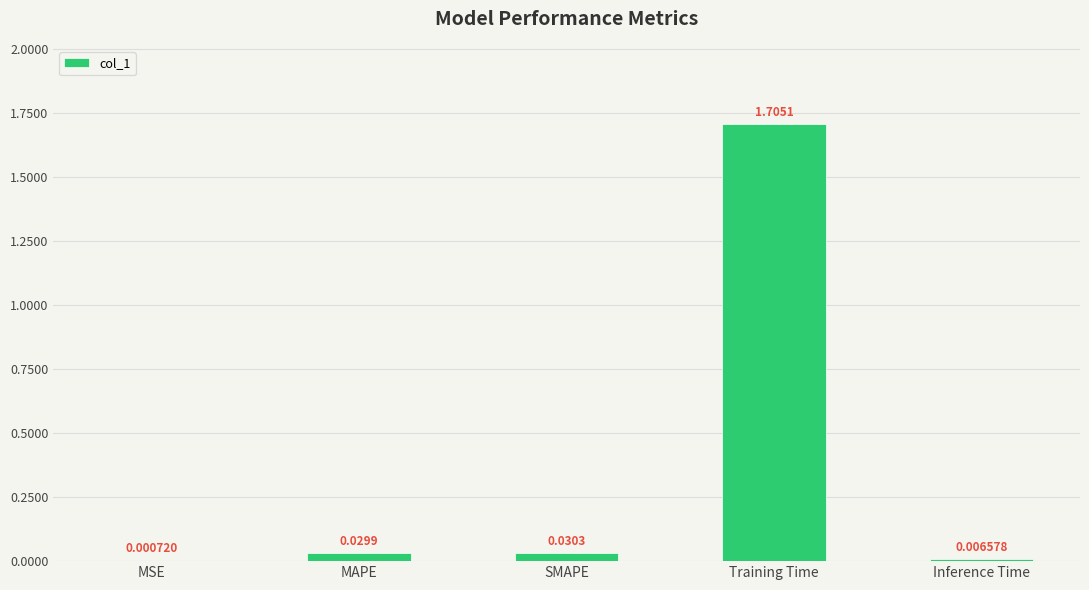

What is the change in value from SMAPE to Training Time?

+1.7